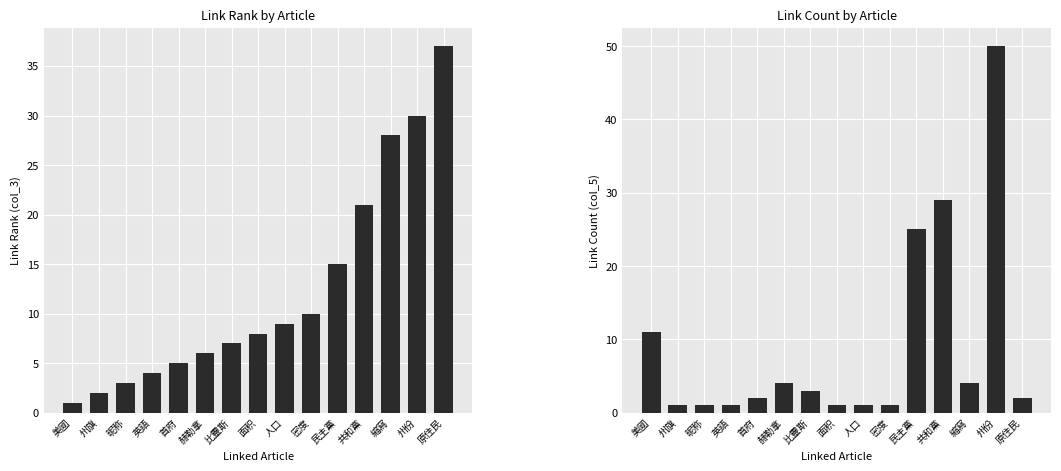

Between 密度 and 昵称, which is larger?

密度